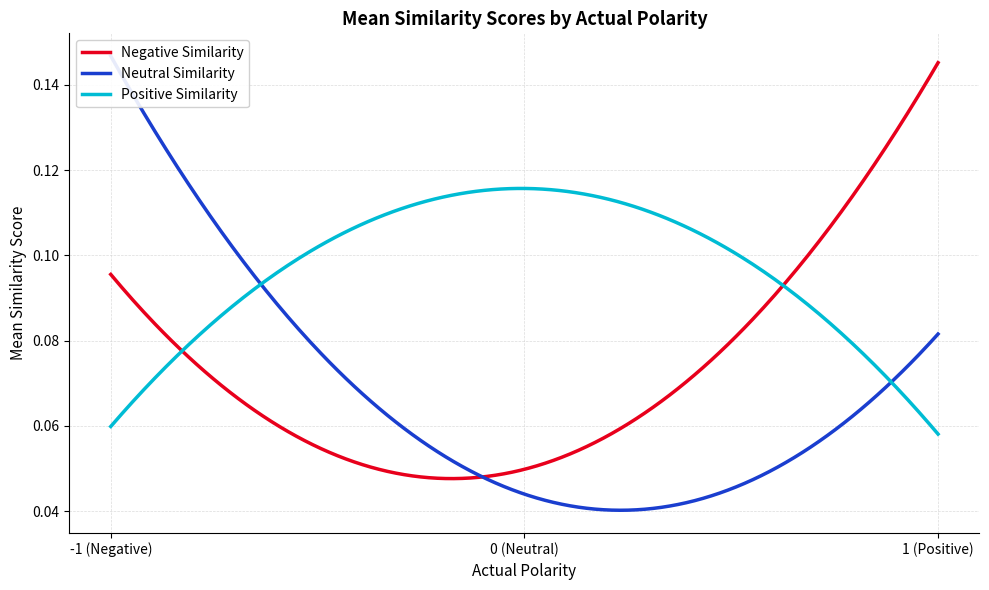

What is the average value of the PositiveSimilarity series?

0.1